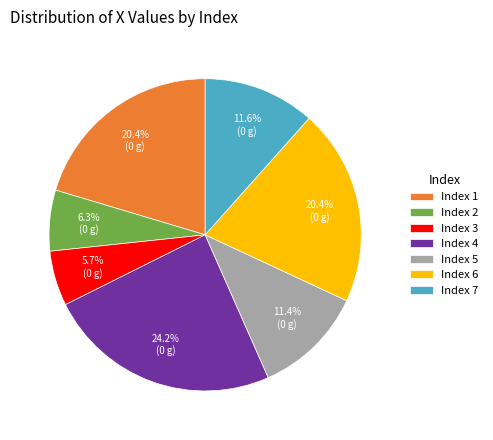

What is the ratio of the value at Index 6 to the value at Index 4?

0.8